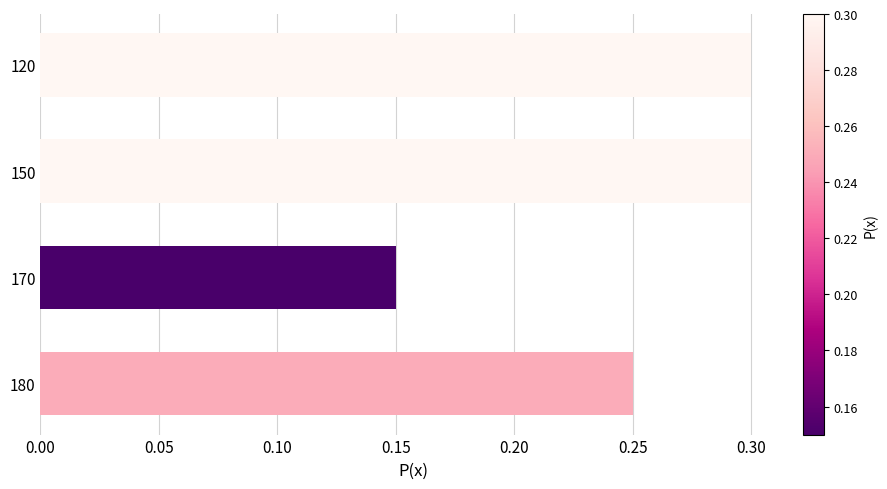

What is the greatest value displayed?

0.3